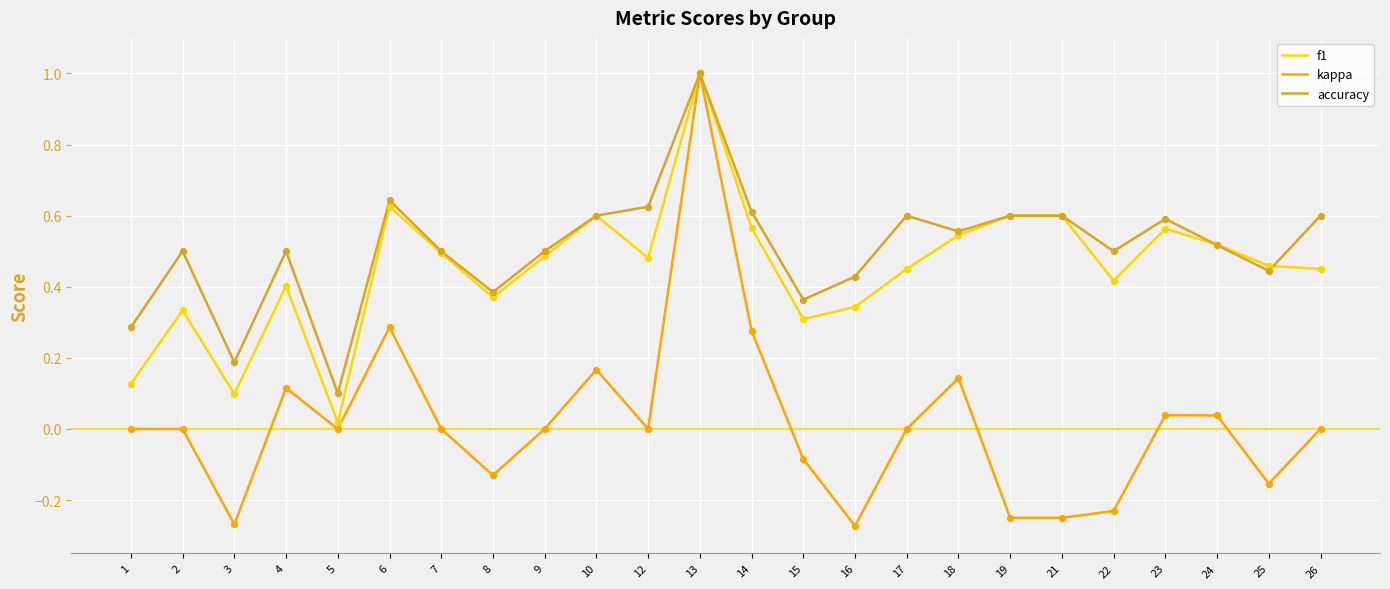

What is the total value across all series at 4?

1.0